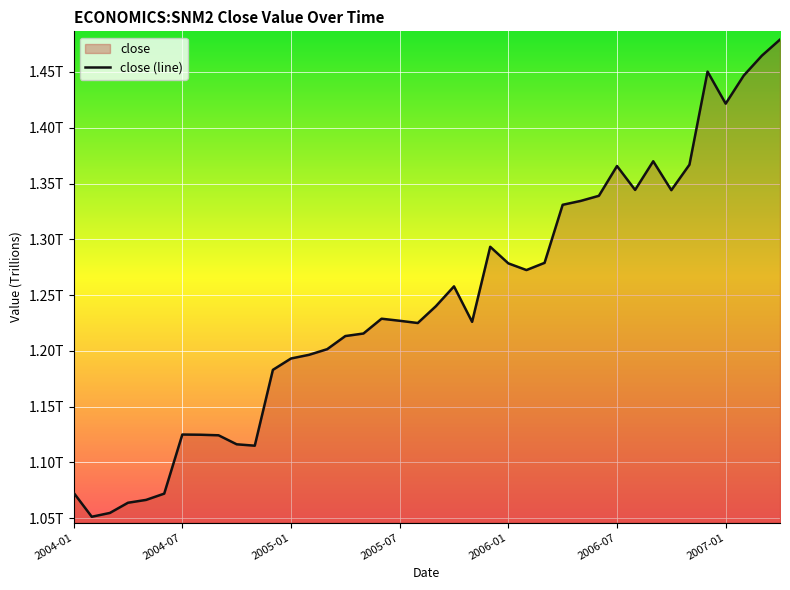

Reading left to right, extract all data points from this chart.

1.1	1.1	1.1	1.1	1.1	1.1	1.1	1.1	1.1	1.1	1.1	1.2	1.2	1.2	1.2	1.2	1.2	1.2	1.2	1.2	1.2	1.3	1.2	1.3	1.3	1.3	1.3	1.3	1.3	1.3	1.4	1.3	1.4	1.3	1.4	1.5	1.4	1.4	1.5	1.5